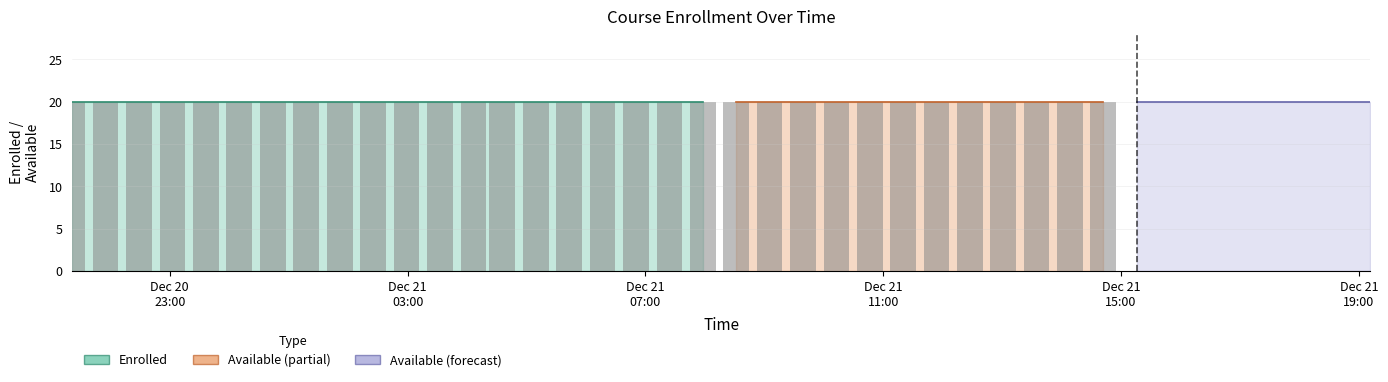

How many bars are there in each group?

4